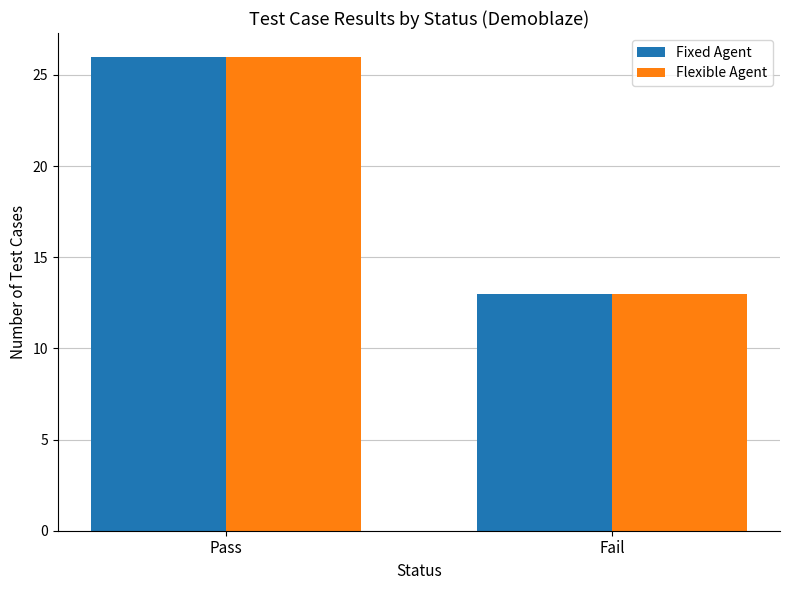

What is the maximum value shown in the chart?

26